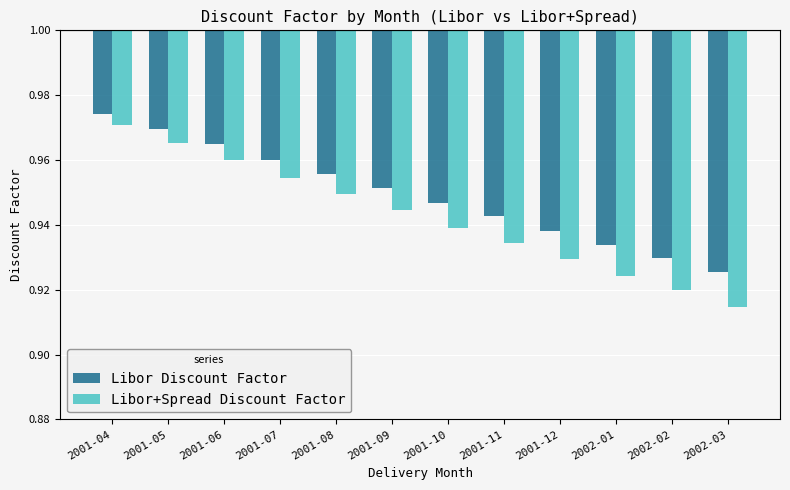

List the series in order of their overall mean, highest first.

Libor Discount Factor, Libor+Spread Discount Factor